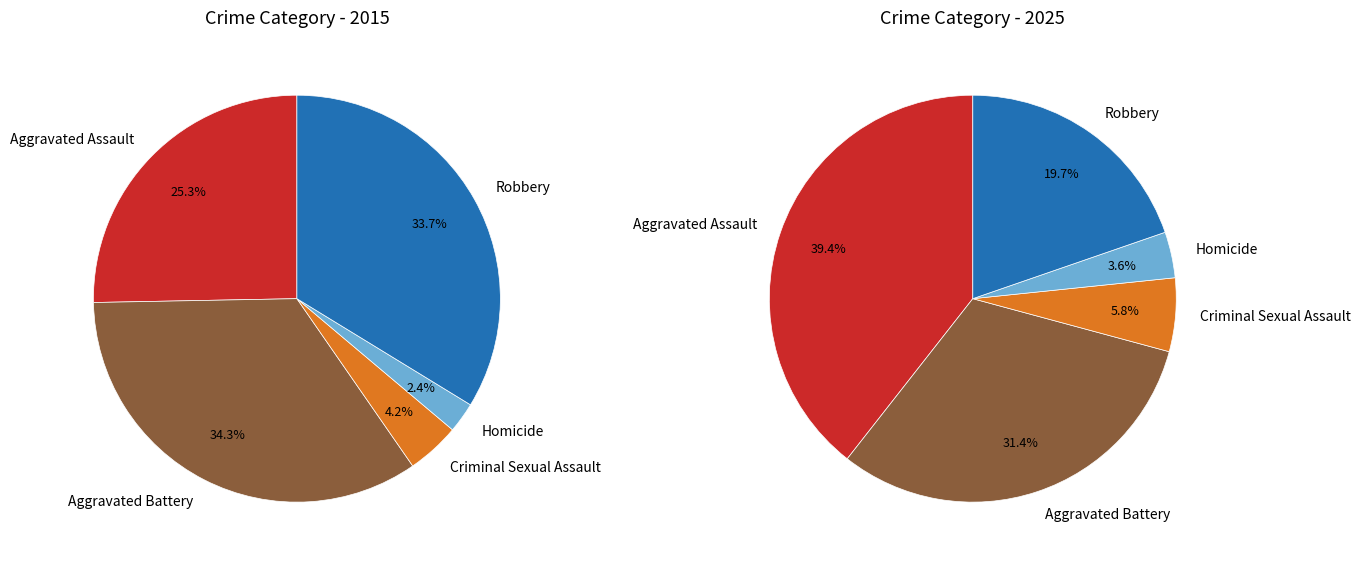

To the nearest percent, what portion does Aggravated Battery represent?

31%